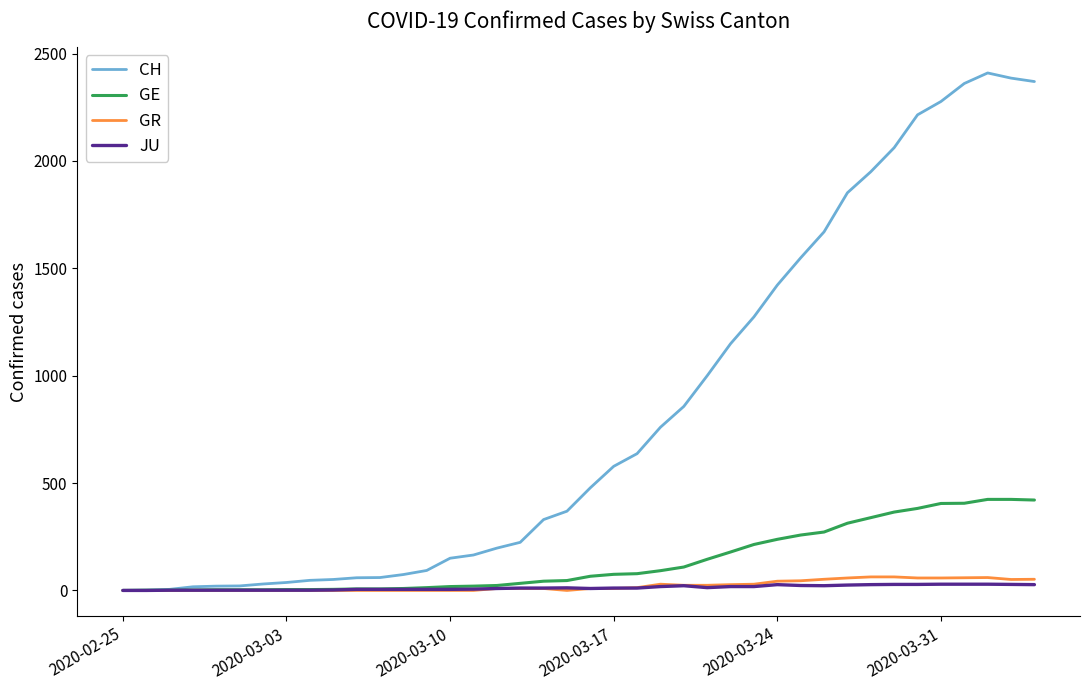

What is the greatest value displayed?

2410